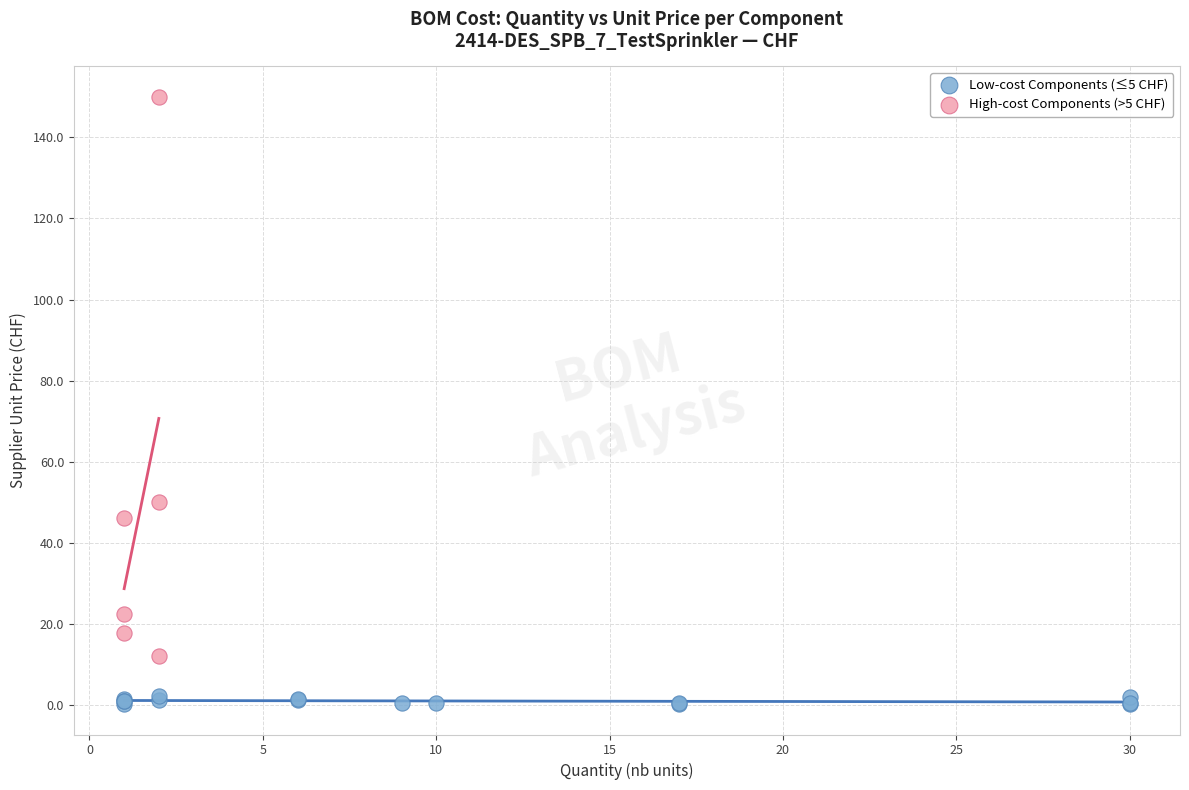

Which series contains the highest Y value?

High-cost Components (>5 CHF)